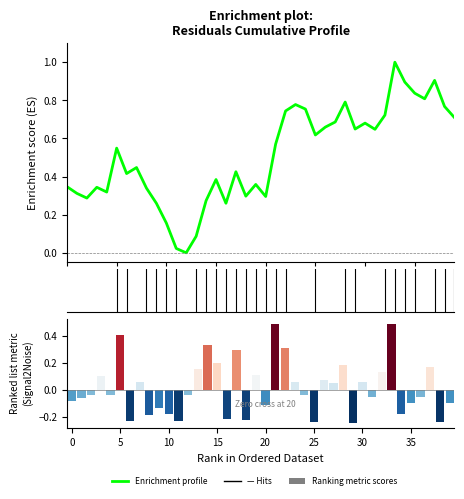

What is the change in value from 10 to 15?

+0.2